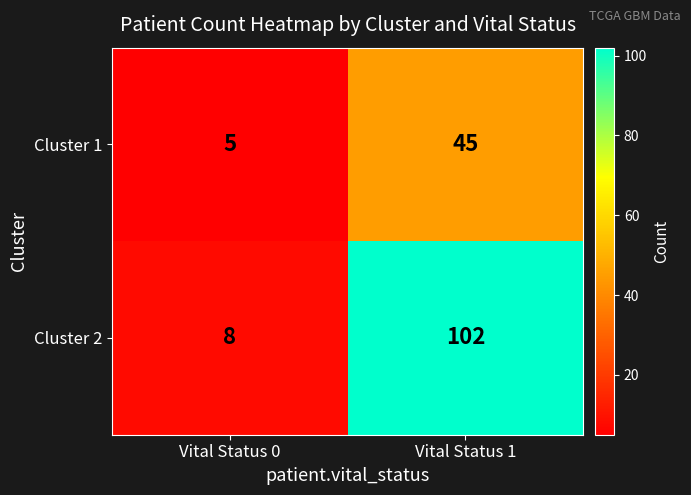

How many series are shown in this chart?

2